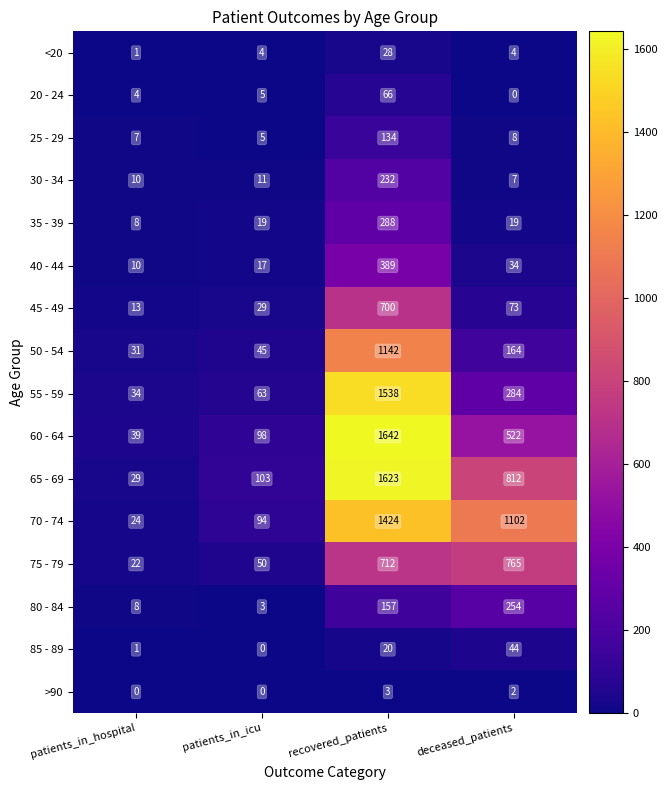

What is the sum of the 75 - 79 values at deceased_patients and patients_in_hospital?

787